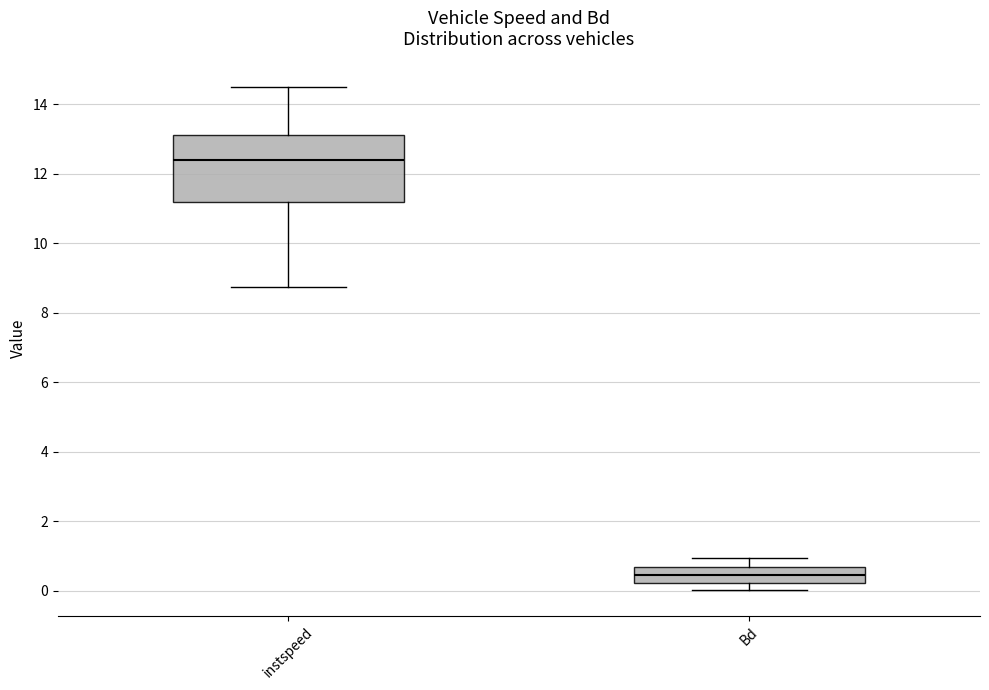

Comparing the boxes themselves (not the whiskers), which one is the tallest?

instspeed